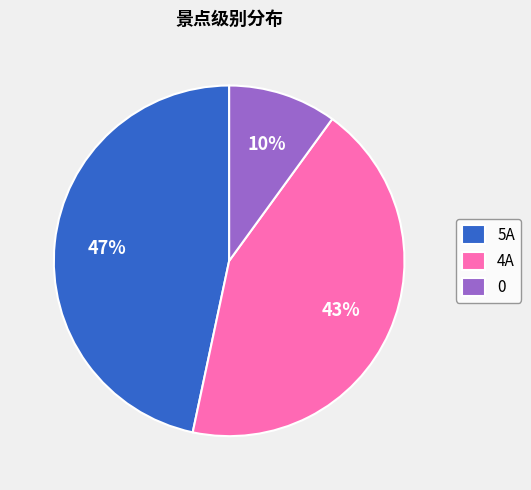

Rank the categories by value from highest to lowest.

5A, 4A, 0